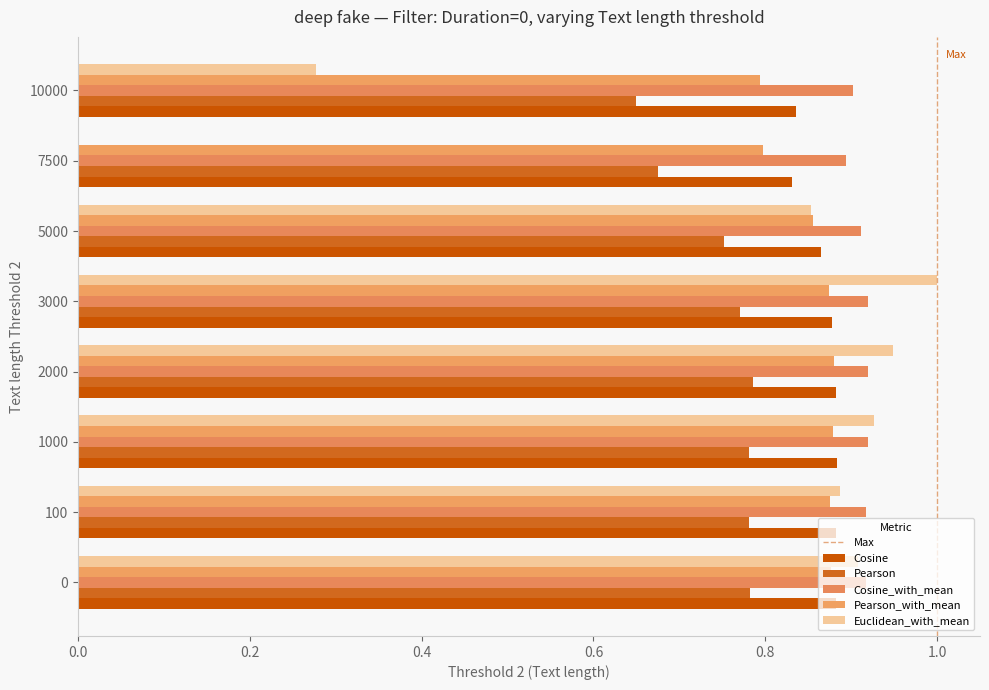

Between 2000 and 7500, which series saw the biggest shift?

Euclidean_with_mean